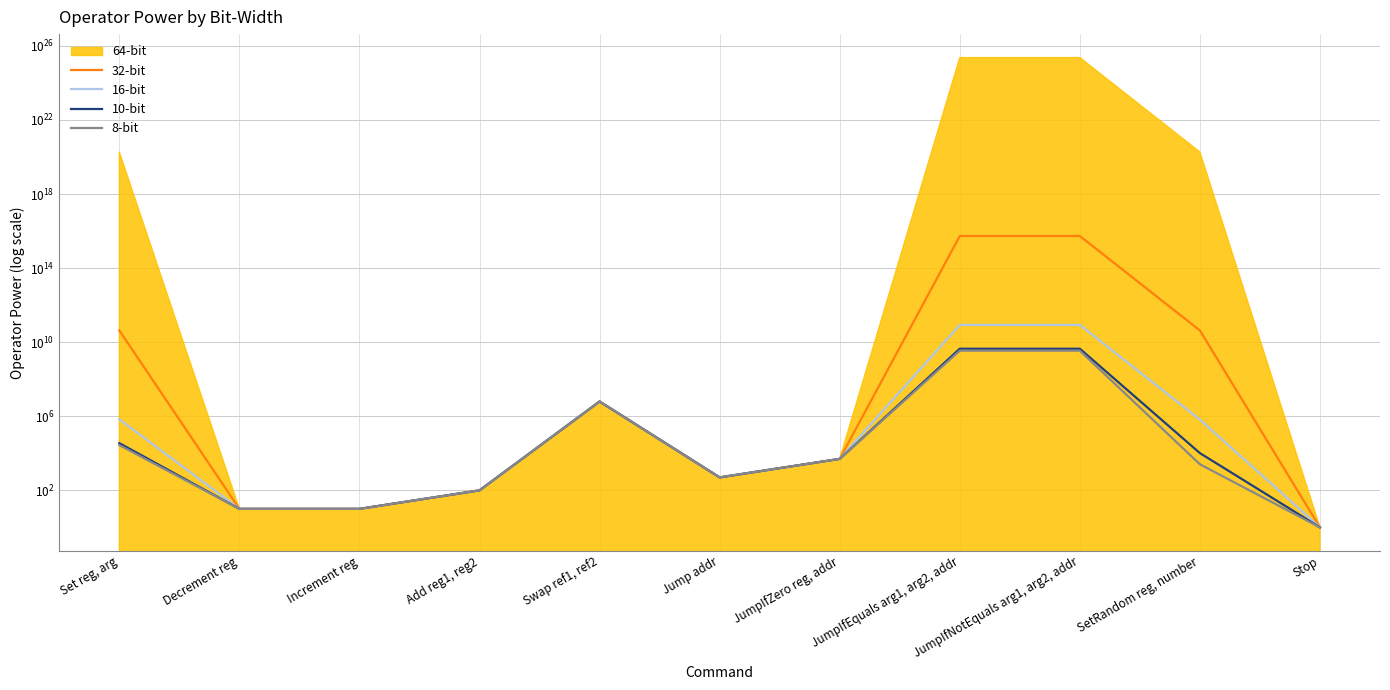

What is the sum of the 8-bit values at JumpIfNotEquals arg1, arg2, addr and SetRandom reg, number?

3471332560